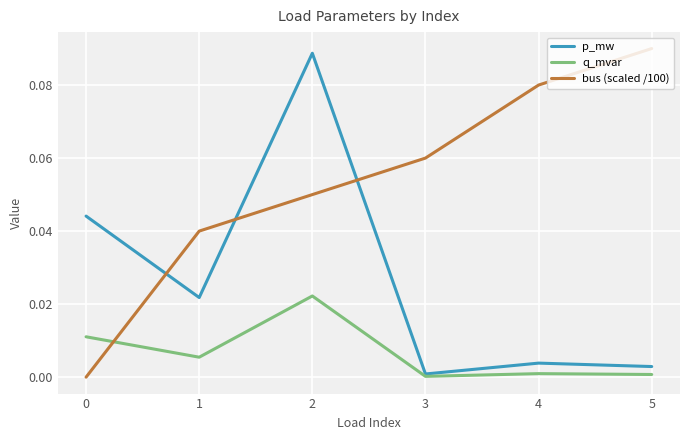

List the series in order of their overall mean, lowest first.

q_mvar, p_mw, bus (scaled /100)